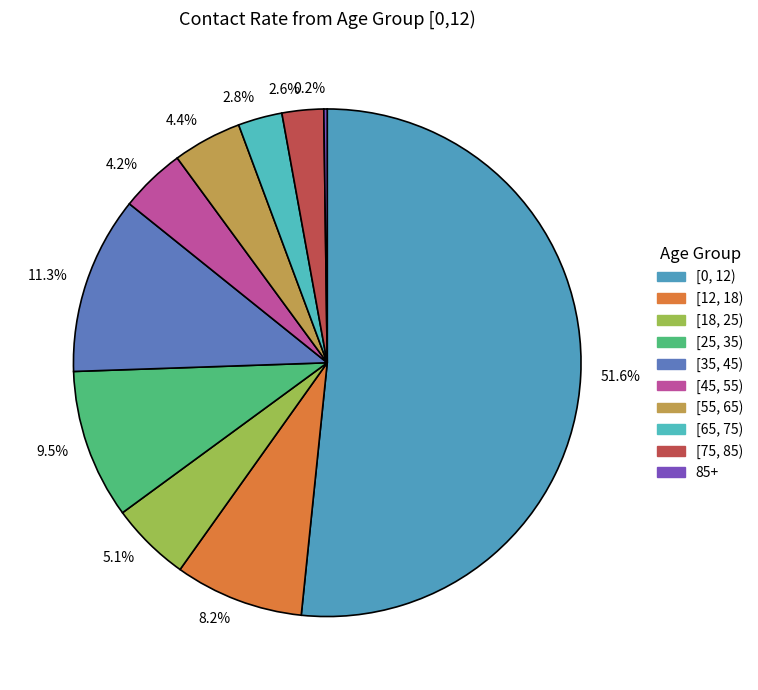

Which category has the biggest portion of the pie?

51.6%